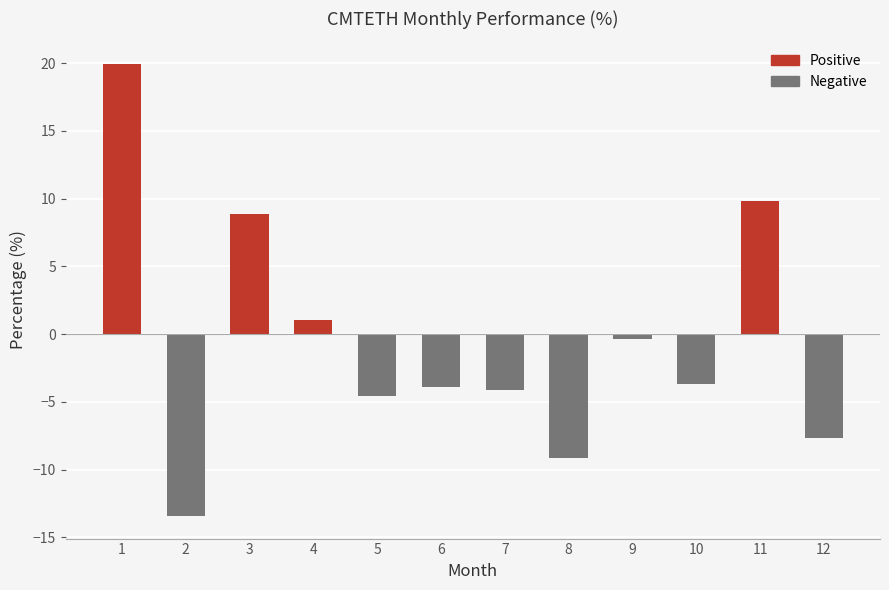

What is the value of the 7th bar from the left?

-4.1